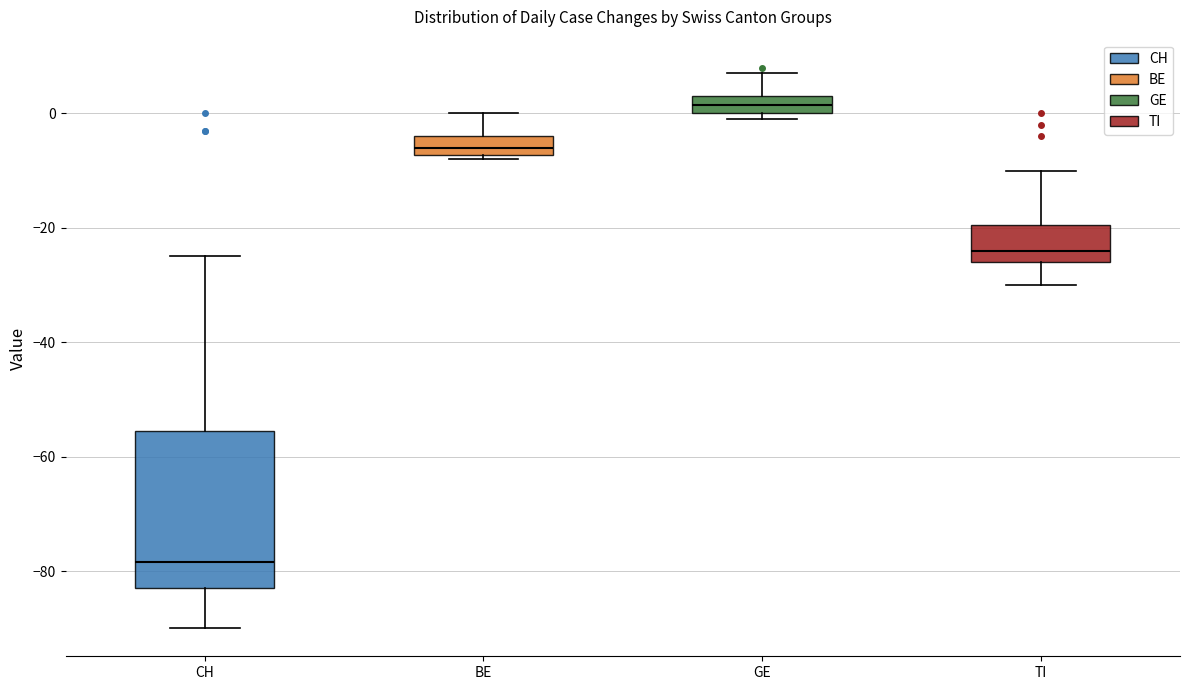

Reading left to right, transcribe this box plot: for each box, give where its median line is, the range the box spans, and where its two whiskers end, as read against the y-axis. The values are not printed on the chart, so give them approximately, as read against the axis.

CH: median -78, box -82 to -56, whiskers -90 to -24
BE: median -6, box -8 to -4, whiskers -8 (just below the box's lower edge) to 0
GE: median 2, box 0 to 4, whiskers 0 (just below the box's lower edge) to 8
TI: median -24, box -26 to -20, whiskers -30 to -10